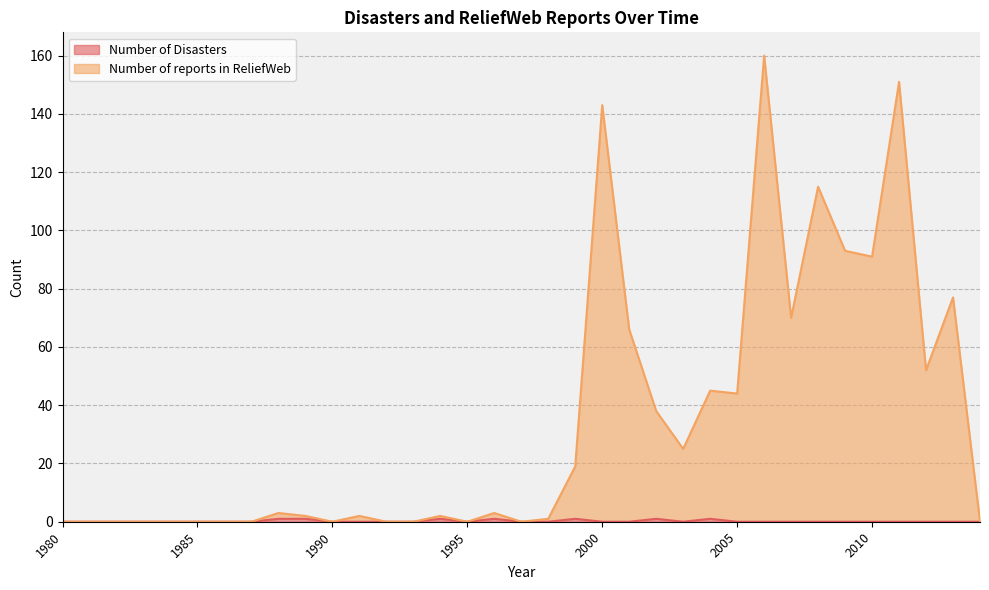

How many data points in Number of reports in ReliefWeb are above 2?

17